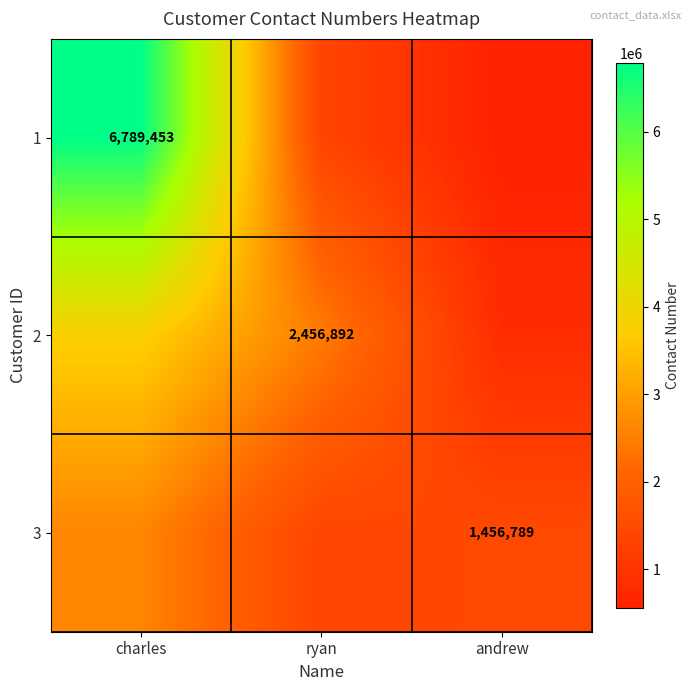

Is the value of 1 at charles greater than the value of 3 at andrew?

Yes